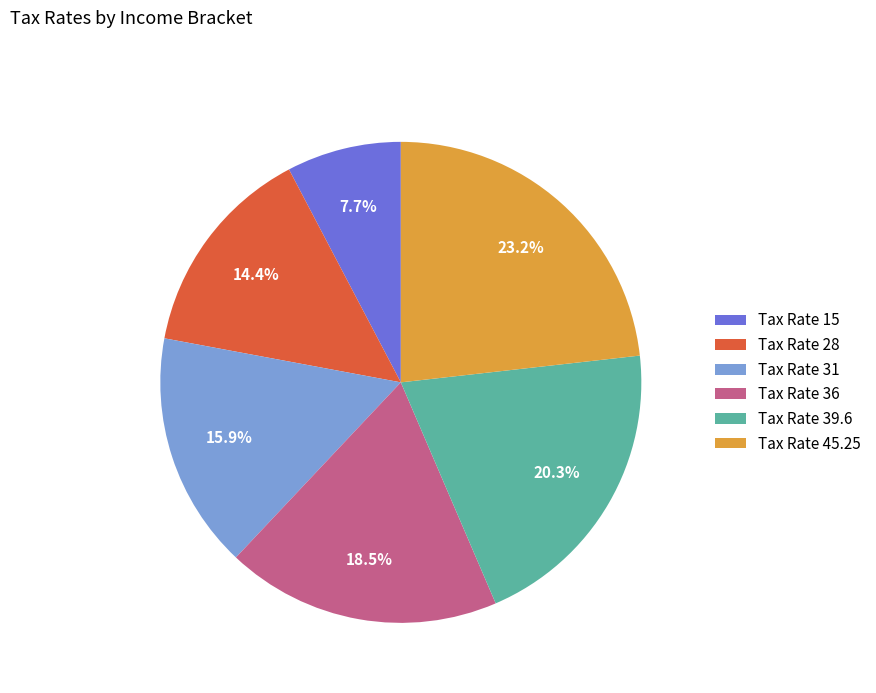

Do Tax Rate 39.6 and Tax Rate 28 together represent more than half of the pie?

No